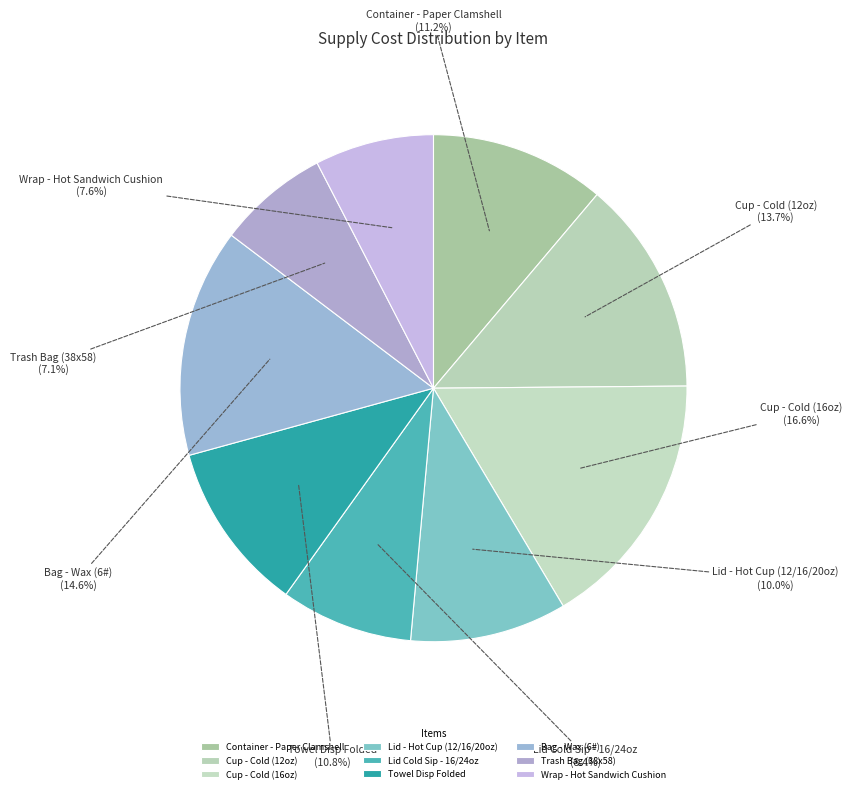

What is the largest slice in the pie chart?

Cup - Cold (16oz)